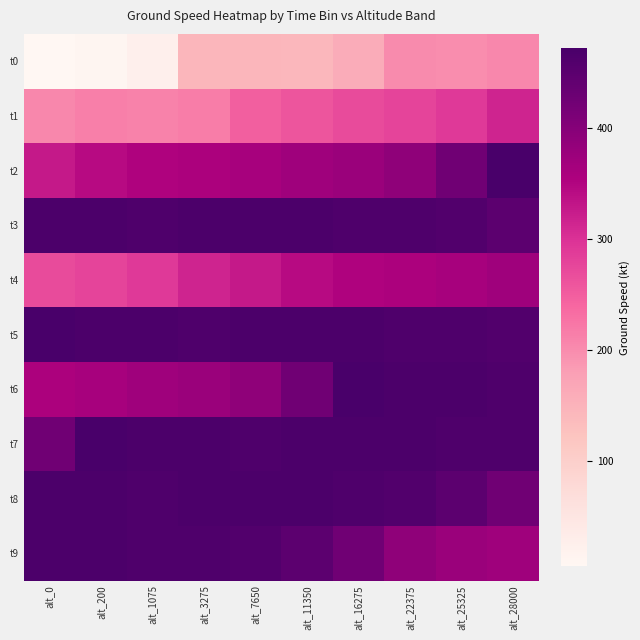

Between alt_1075 and alt_7650, which series saw the biggest shift?

t0